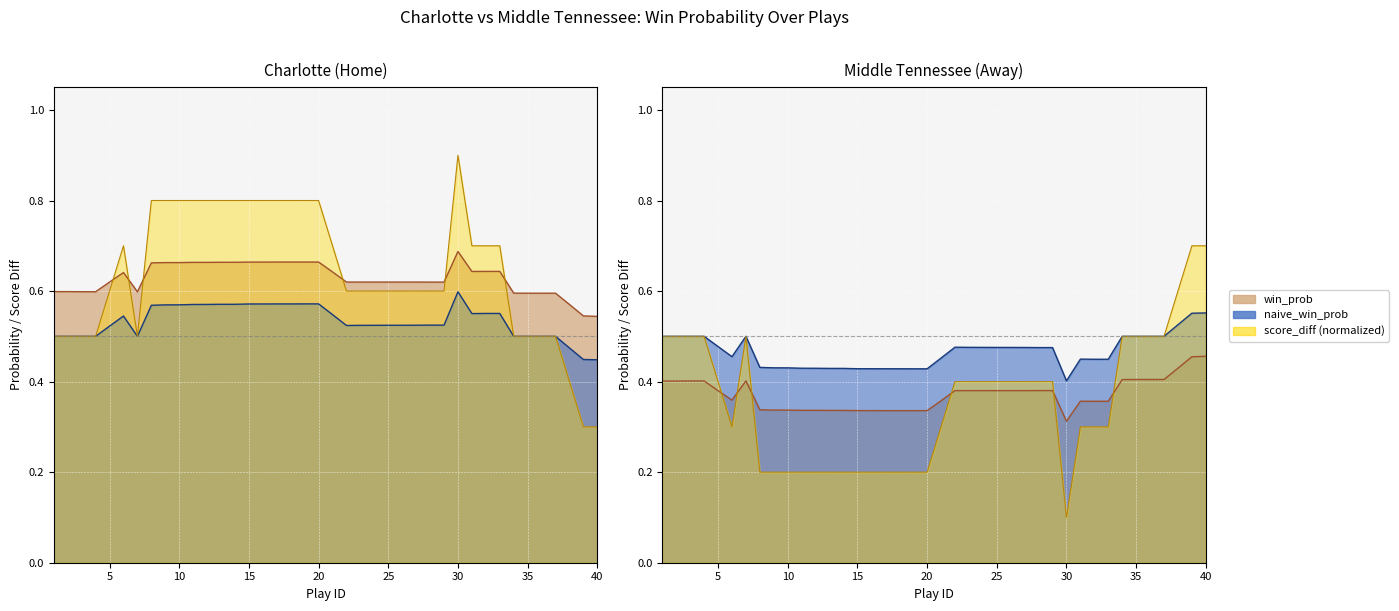

Rank the series by their maximum value, from highest to lowest.

score_diff, win_prob, naive_win_prob